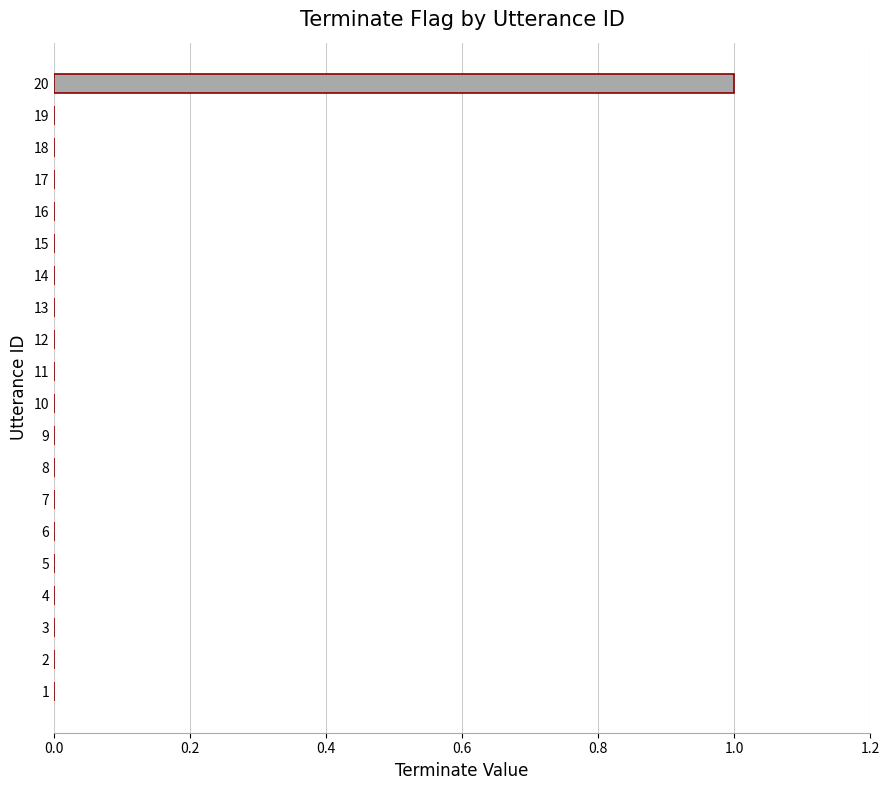

Reading bottom to top, transcribe all the data shown in this chart.

1=0	2=0	3=0	4=0	5=0	6=0	7=0	8=0	9=0	10=0	11=0	12=0	13=0	14=0	15=0	16=0	17=0	18=0	19=0	20=1